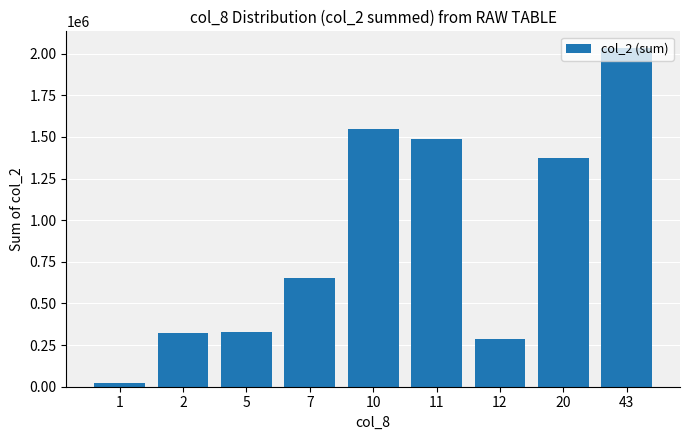

Which has a higher value, 12 or 43?

43